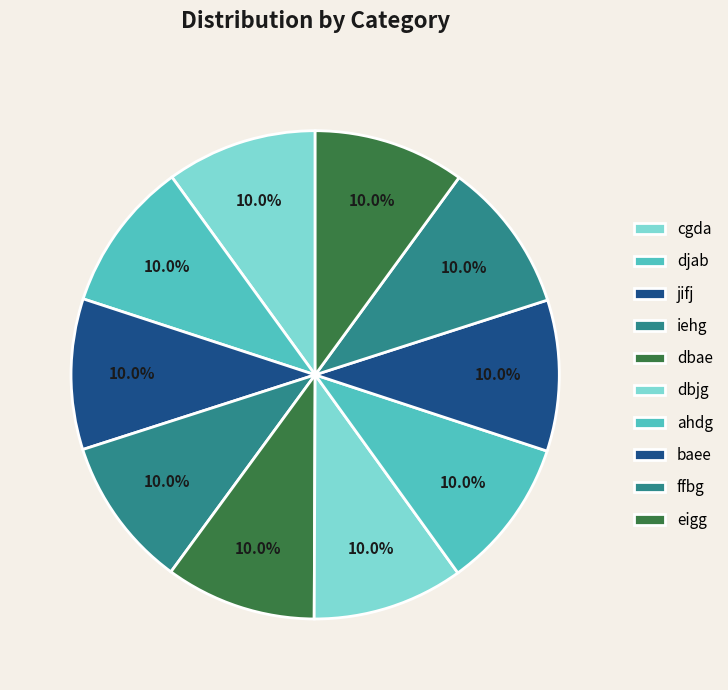

What portion of the pie excludes iehg?

90.0%